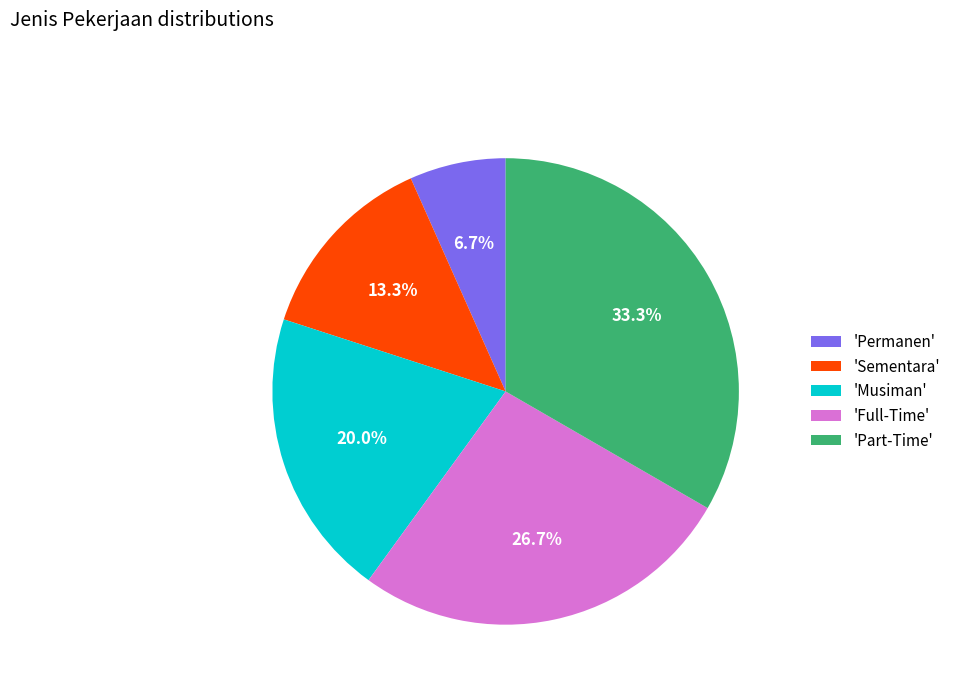

Which category has the smallest portion of the pie?

'Permanen'